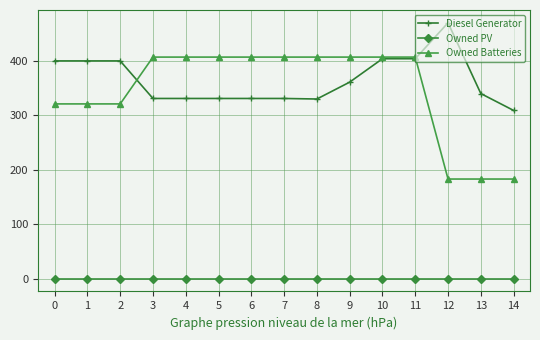

How many values in the Owned Batteries series are below 407?

6